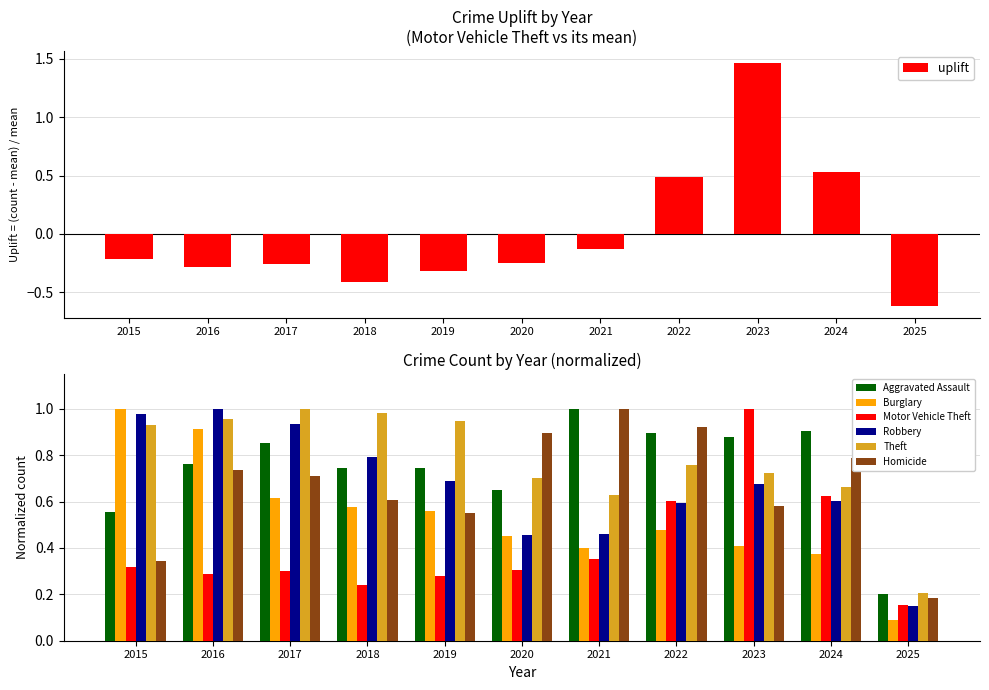

What are all the series names shown in the legend?

Aggravated Assault, Burglary, Motor Vehicle Theft, Robbery, Theft, Homicide